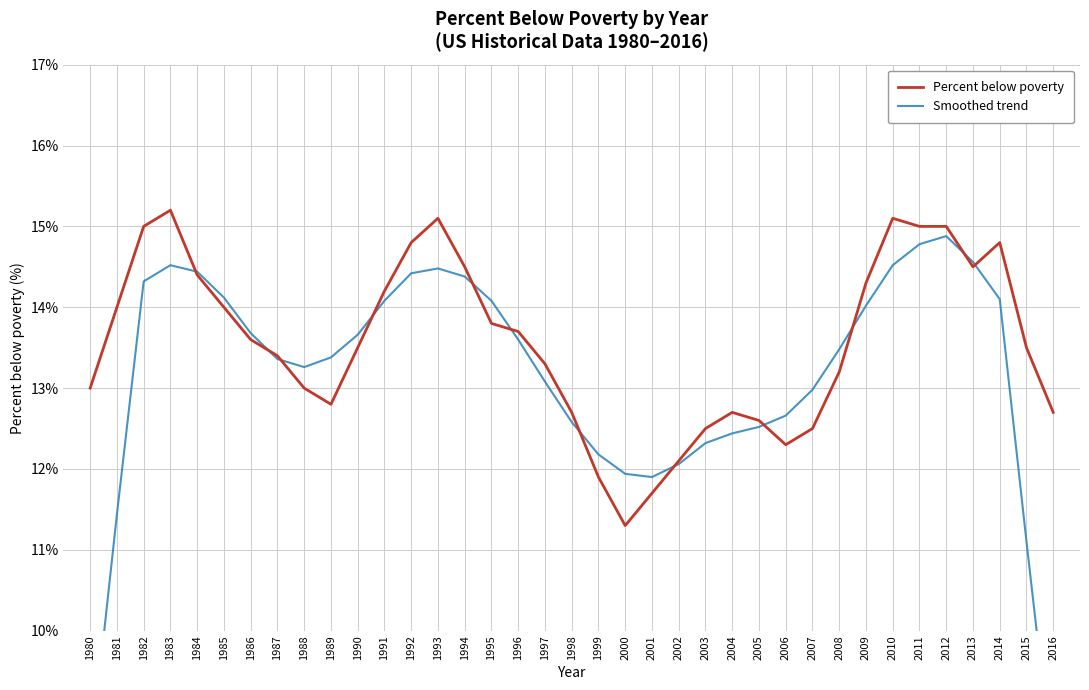

Reading right to left, extract all data points from this chart.

Percent below poverty: 2016=12.7	2015=13.5	2014=14.8	2013=14.5	2012=15.0	2011=15.0	2010=15.1	2009=14.3	2008=13.2	2007=12.5	2006=12.3	2005=12.6	2004=12.7	2003=12.5	2002=12.1	2001=11.7	2000=11.3	1999=11.9	1998=12.7	1997=13.3	1996=13.7	1995=13.8	1994=14.5	1993=15.1	1992=14.8	1991=14.2	1990=13.5	1989=12.8	1988=13.0	1987=13.4	1986=13.6	1985=14.0	1984=14.4	1983=15.2	1982=15.0	1981=14.0	1980=13.0
Smoothed trend: 2016=8.2	2015=11.1	2014=14.1	2013=14.6	2012=14.9	2011=14.8	2010=14.5	2009=14.0	2008=13.5	2007=13.0	2006=12.7	2005=12.5	2004=12.4	2003=12.3	2002=12.1	2001=11.9	2000=11.9	1999=12.2	1998=12.6	1997=13.1	1996=13.6	1995=14.1	1994=14.4	1993=14.5	1992=14.4	1991=14.1	1990=13.7	1989=13.4	1988=13.3	1987=13.4	1986=13.7	1985=14.1	1984=14.4	1983=14.5	1982=14.3	1981=11.4	1980=8.4